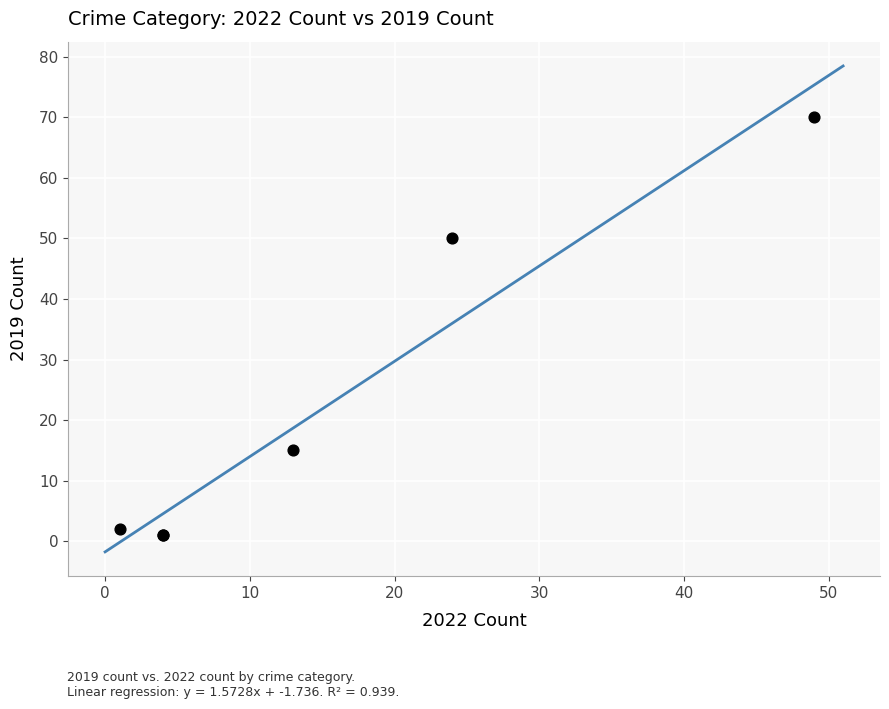

What Y value in the scatter plot is closest to 35?

50